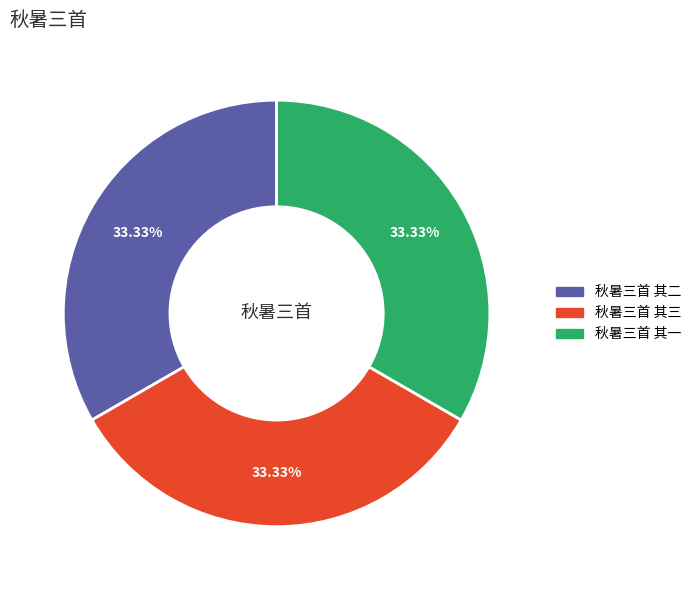

How many segments does this pie chart have?

3